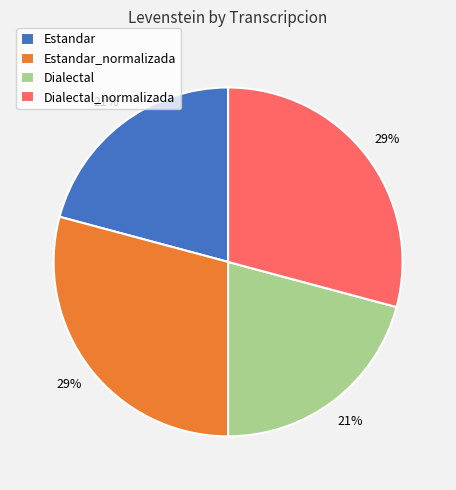

To the nearest percent, what percentage of the pie is Dialectal_normalizada?

29%